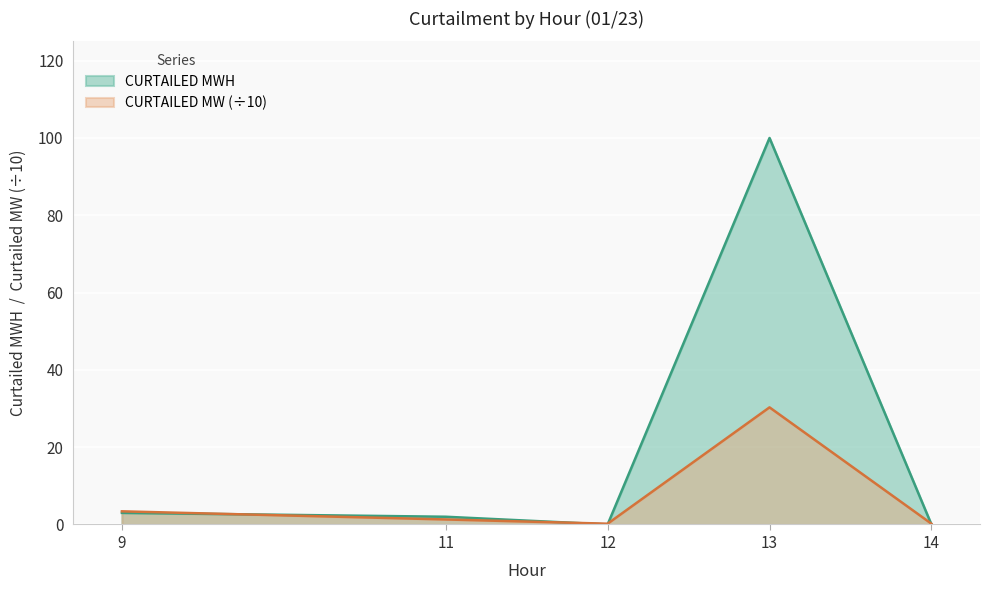

How many categories are shown in the chart?

5